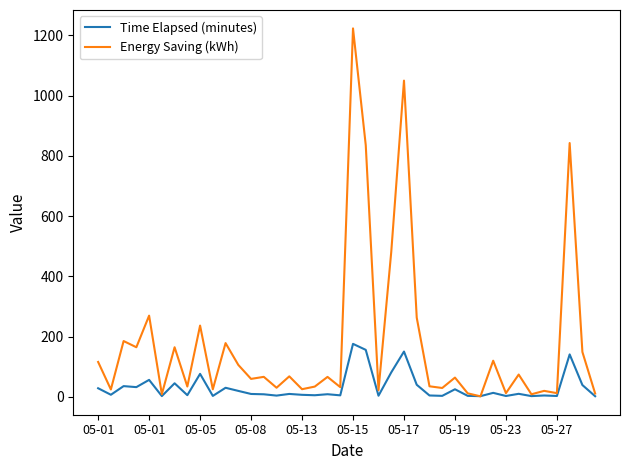

What is the minimum value shown in the chart?

2.0